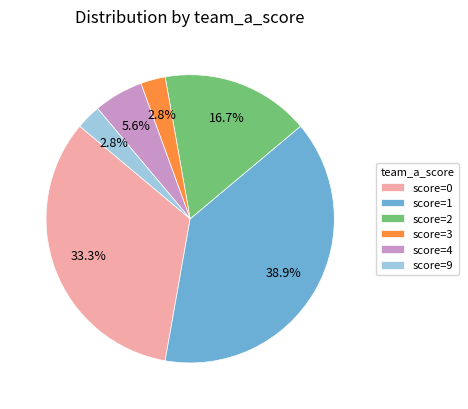

Count the number of slices in the pie.

6